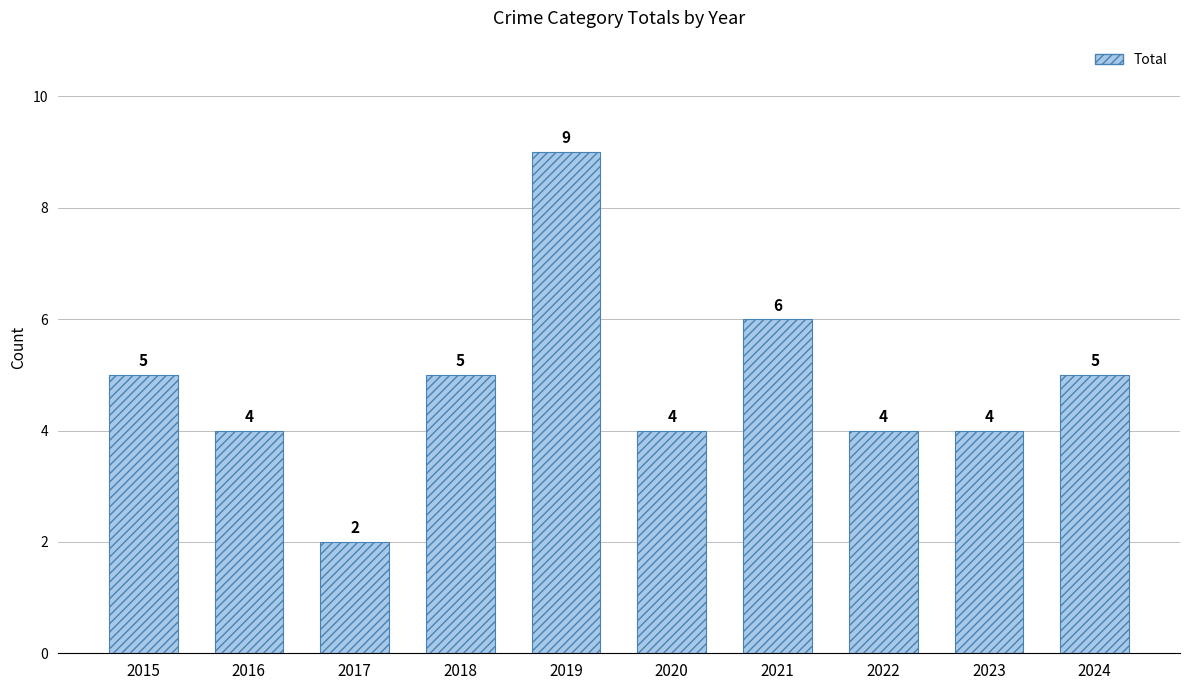

Reading left to right, what are all the values shown in this chart?

5	4	2	5	9	4	6	4	4	5